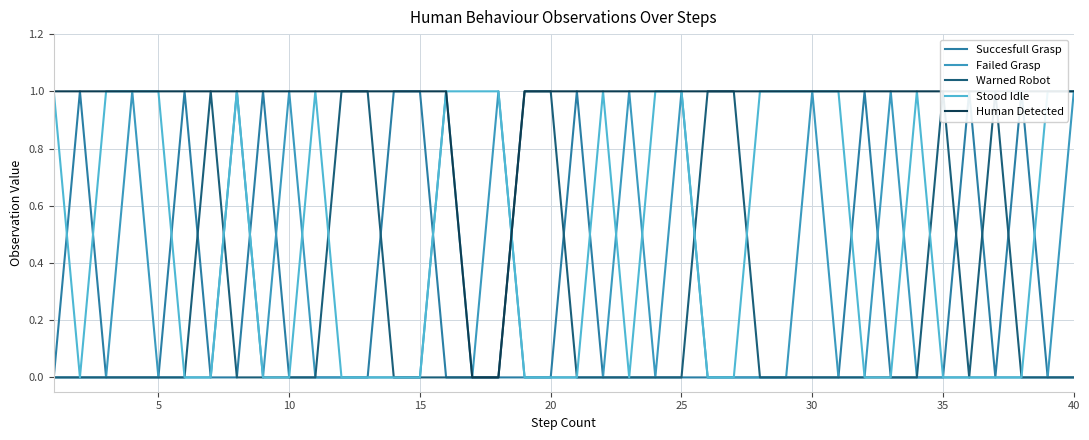

The value of Succesfull Grasp at 30 is 1. True or false?

False